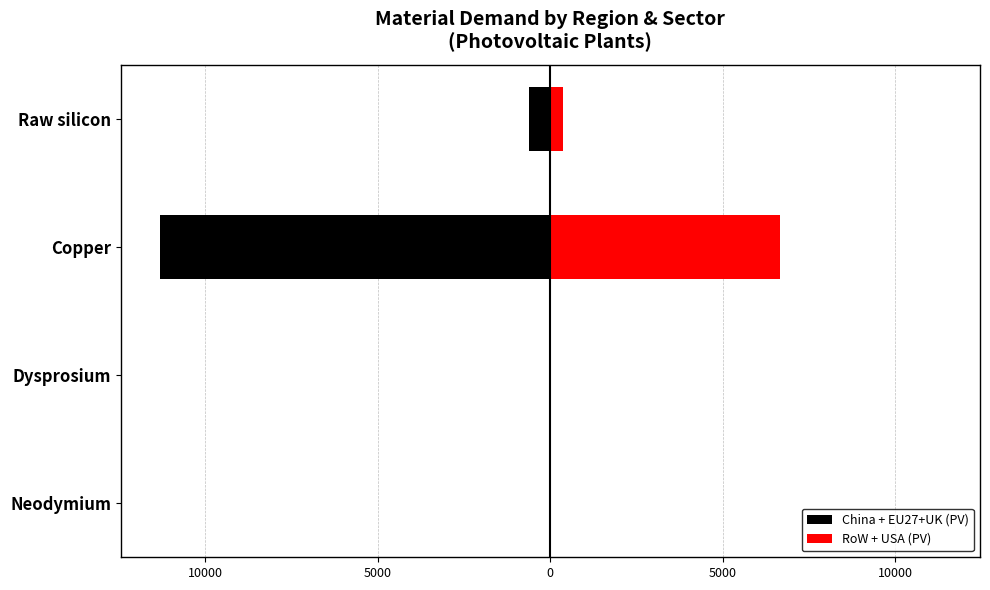

True or false: RoW + USA (PV) has a value of 4274.2 at Copper.

False